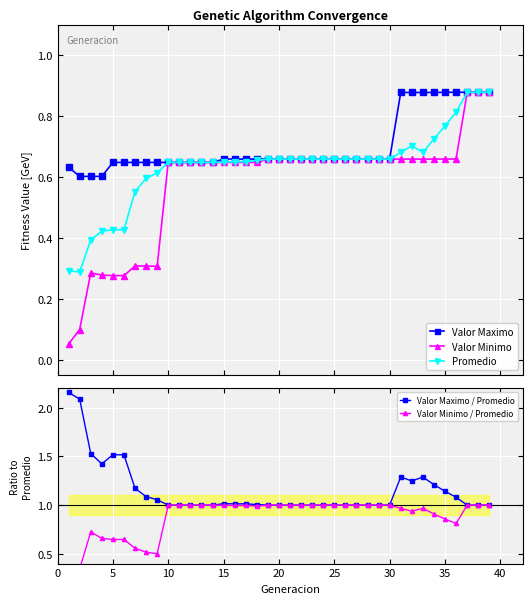

How many distinct data groups are displayed?

5